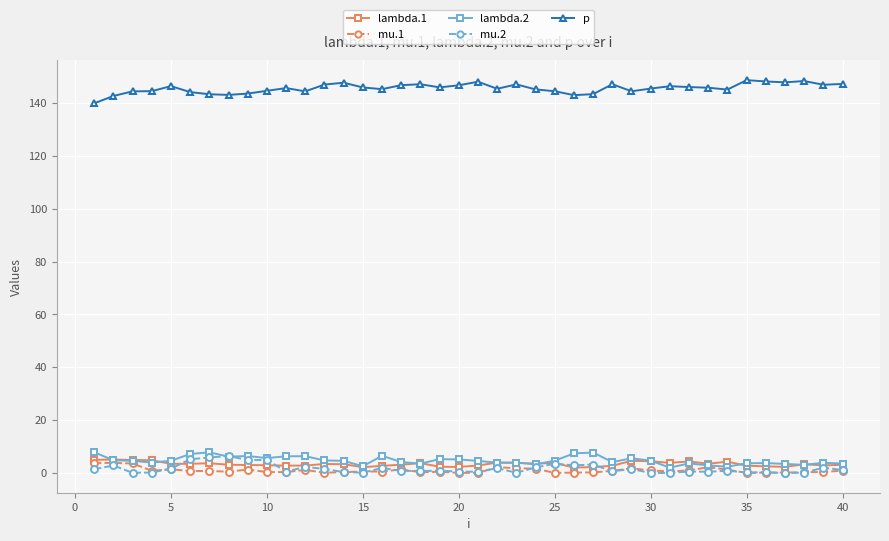

Which series has the largest total across all categories?

p